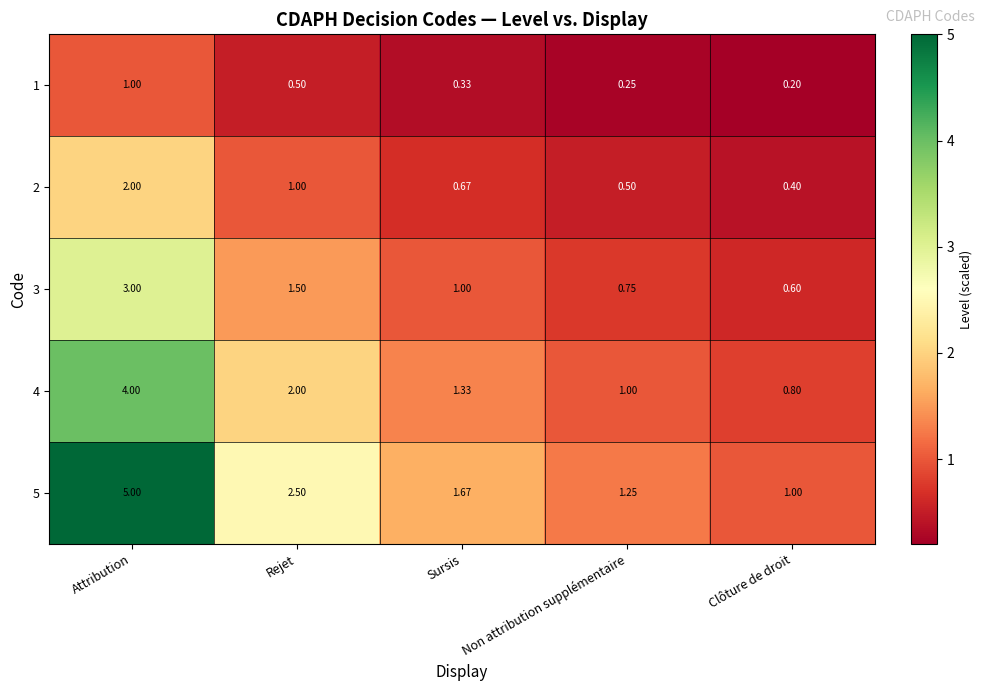

At which category is the sum across all series the highest?

Attribution